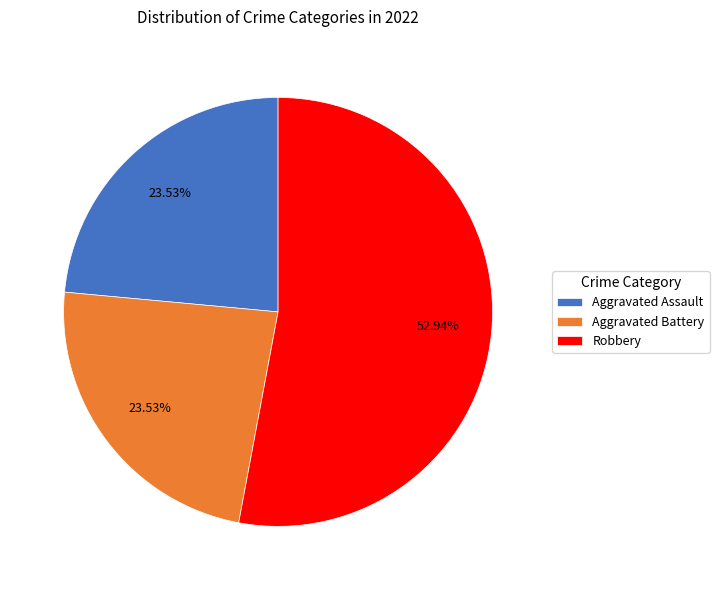

Is Robbery the majority of the pie?

Yes